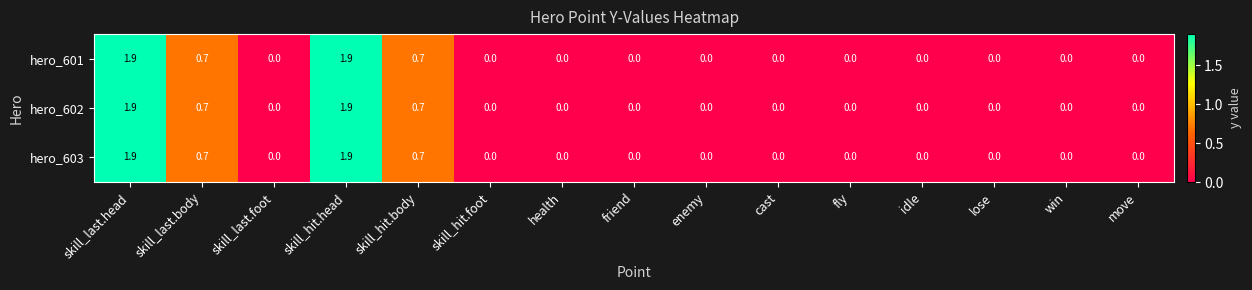

True or false: hero_601 has a value of 0.7 at fly.

False